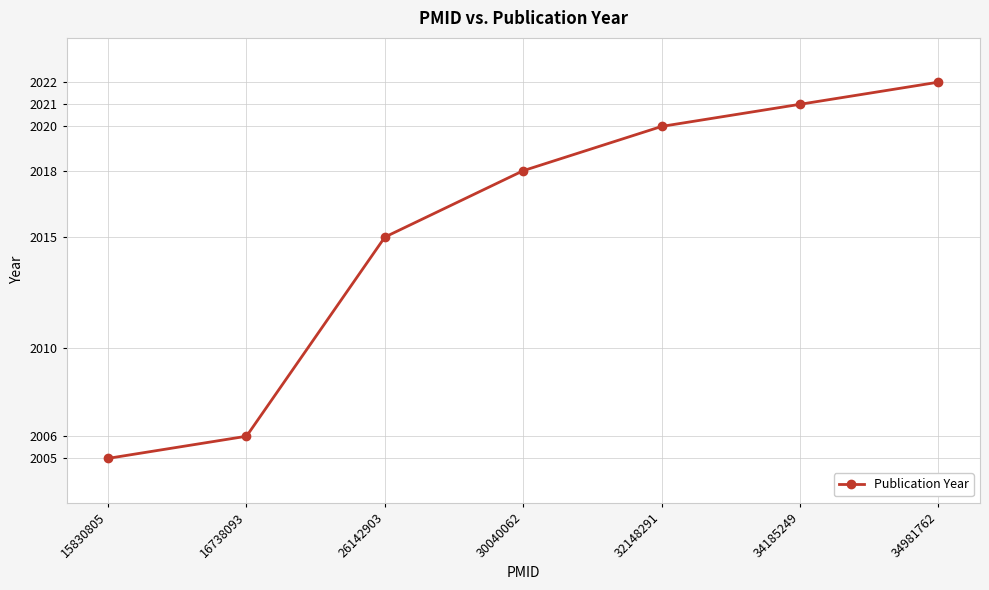

What is the difference between the maximum and second lowest values?

16